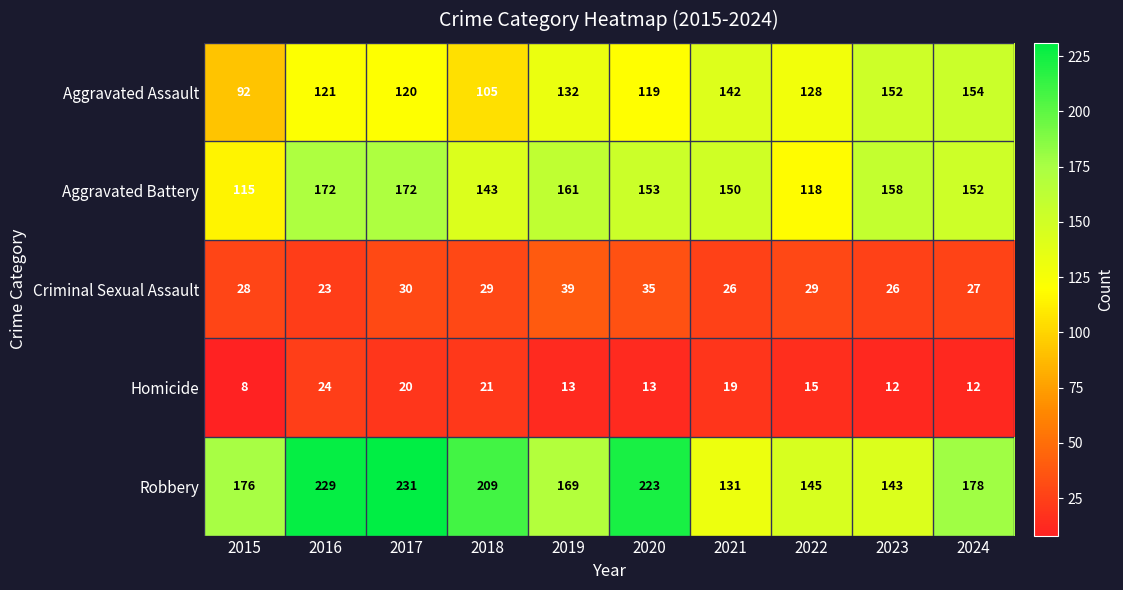

What is the difference between the Homicide values at 2019 and 2016?

11